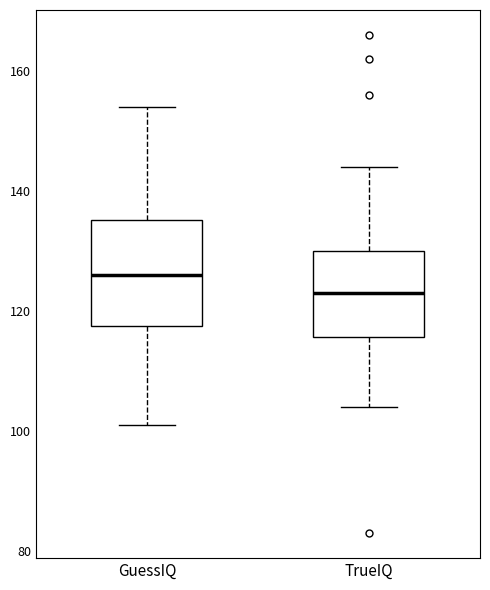

Where is the upper edge of the box for TrueIQ on the y-axis? The values are not printed on the chart, so give them approximately, as read against the axis.

130